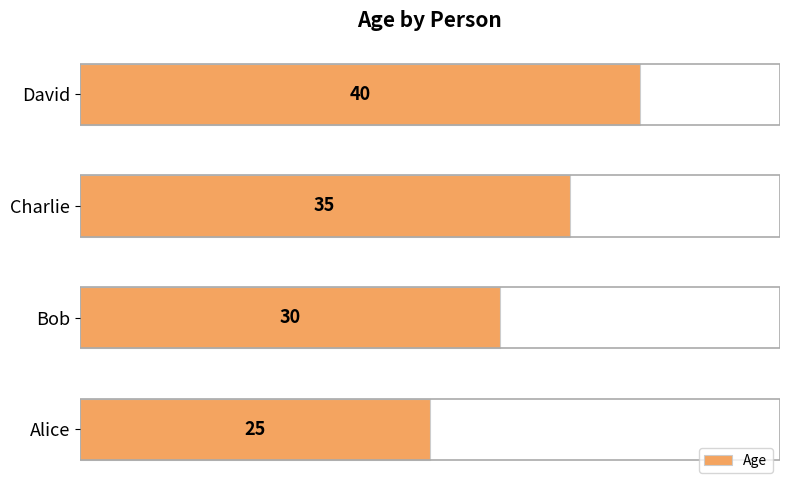

At which category does the chart reach its peak across all series?

David